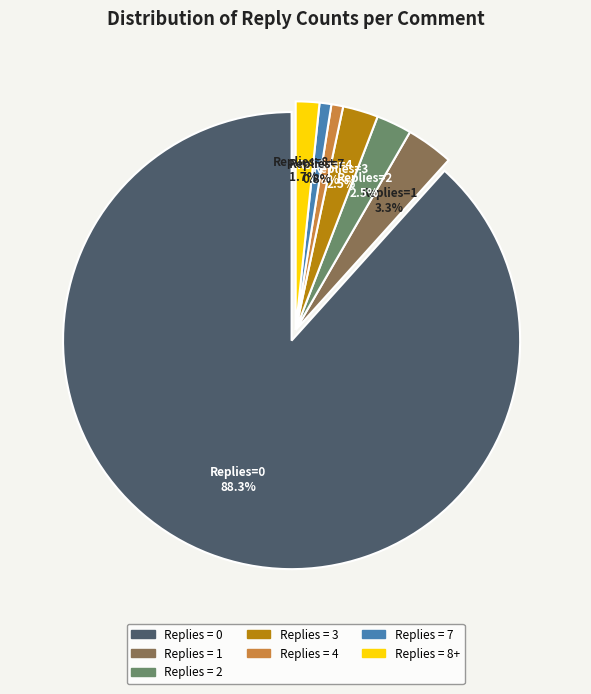

How many slices are in this pie chart?

7